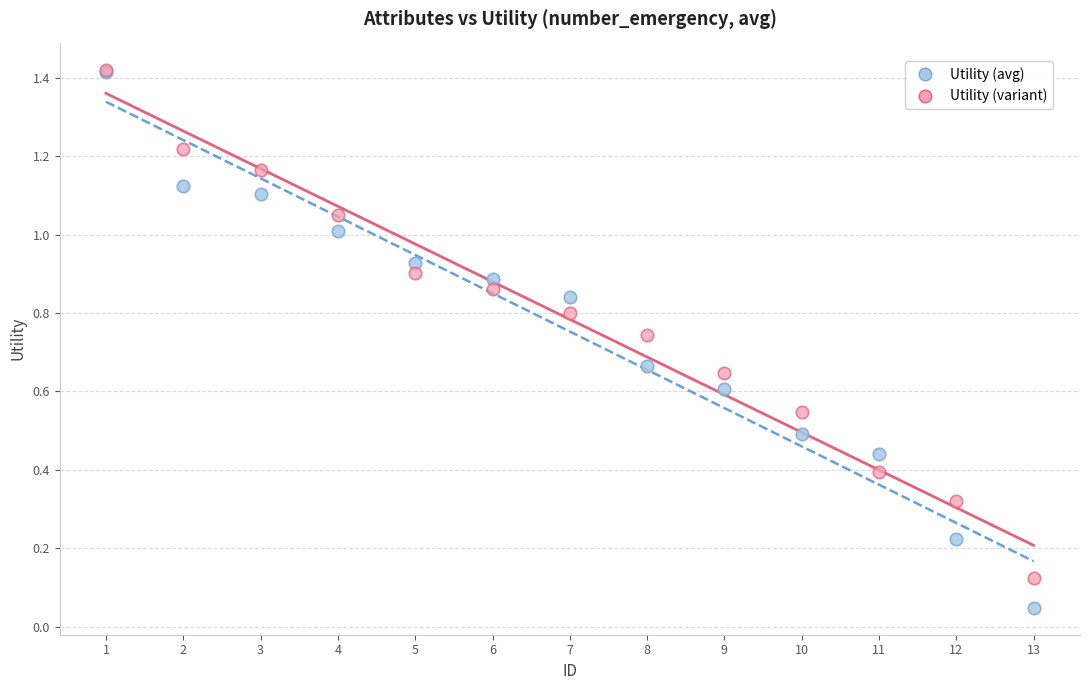

Which series reaches the minimum Y coordinate?

Utility (avg)